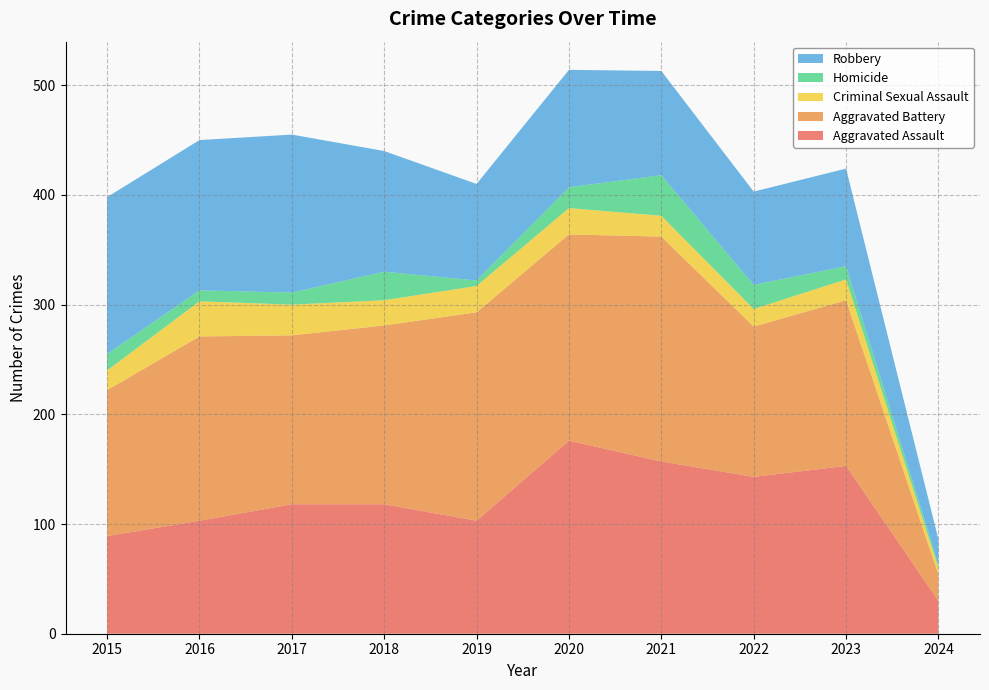

Reading right to left, list all the values displayed in this chart.

Aggravated Assault: 30	153	143	157	176	103	118	118	103	89
Aggravated Battery: 24	151	137	205	188	190	163	154	168	133
Criminal Sexual Assault: 6	19	16	19	24	24	23	28	32	18
Homicide: 3	12	22	37	19	5	26	11	10	15
Robbery: 23	89	85	95	107	88	110	144	137	143